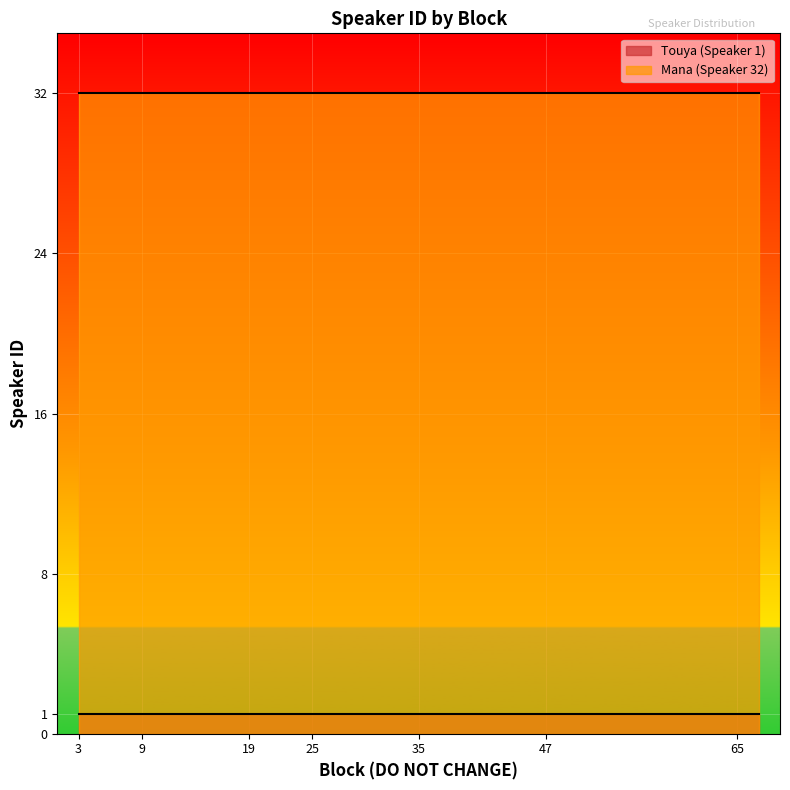

How many lines are shown in the chart?

2